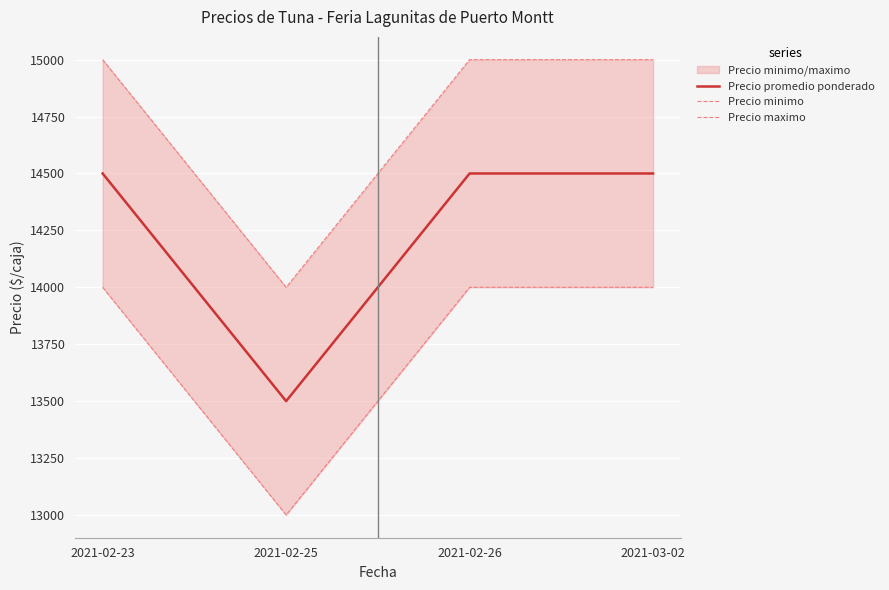

Which series changed the most between 2021-02-23 and 2021-03-02?

Precio promedio ponderado